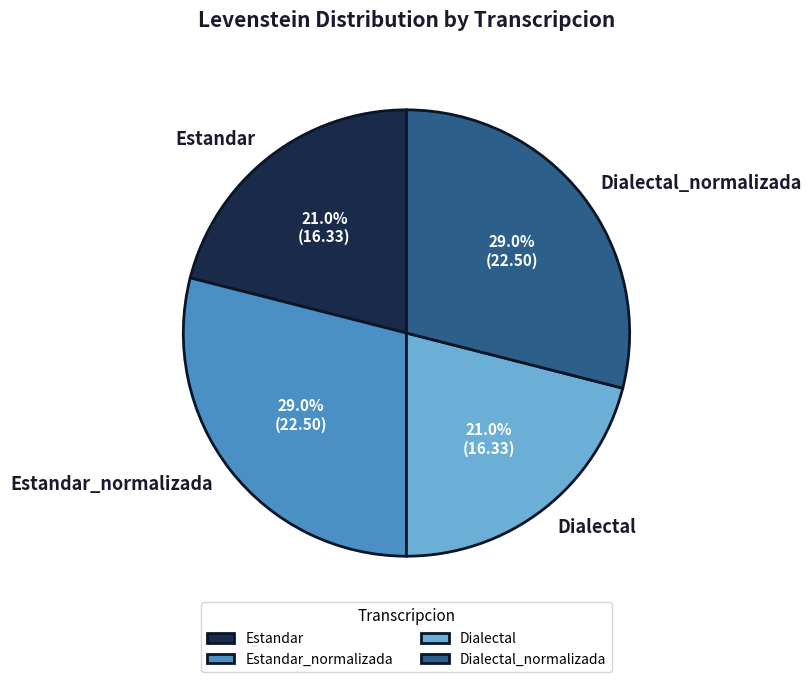

Between Estandar_normalizada and Dialectal, which is larger?

Estandar_normalizada